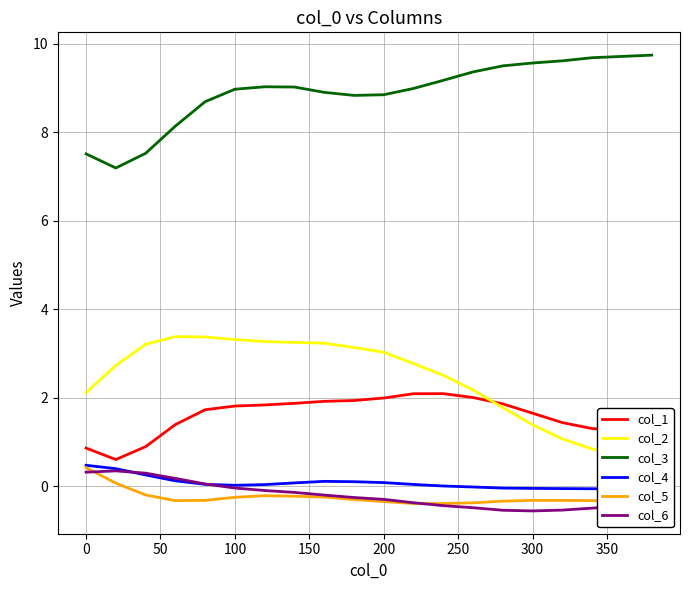

What is the maximum value for col_6?

0.3